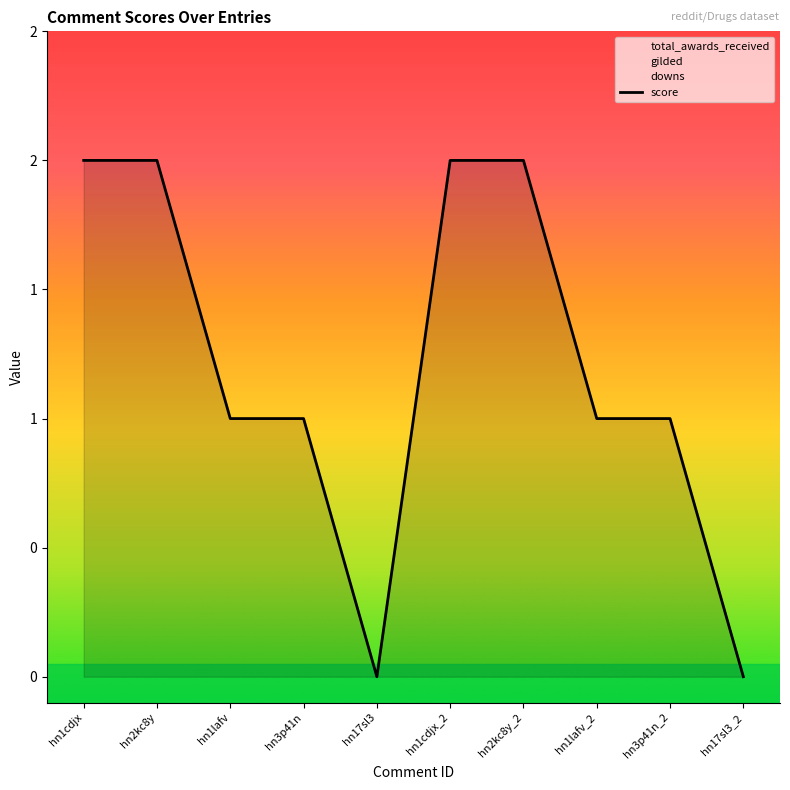

What is the change in value from hn1cdjx_2 to hn1lafv_2?

-1